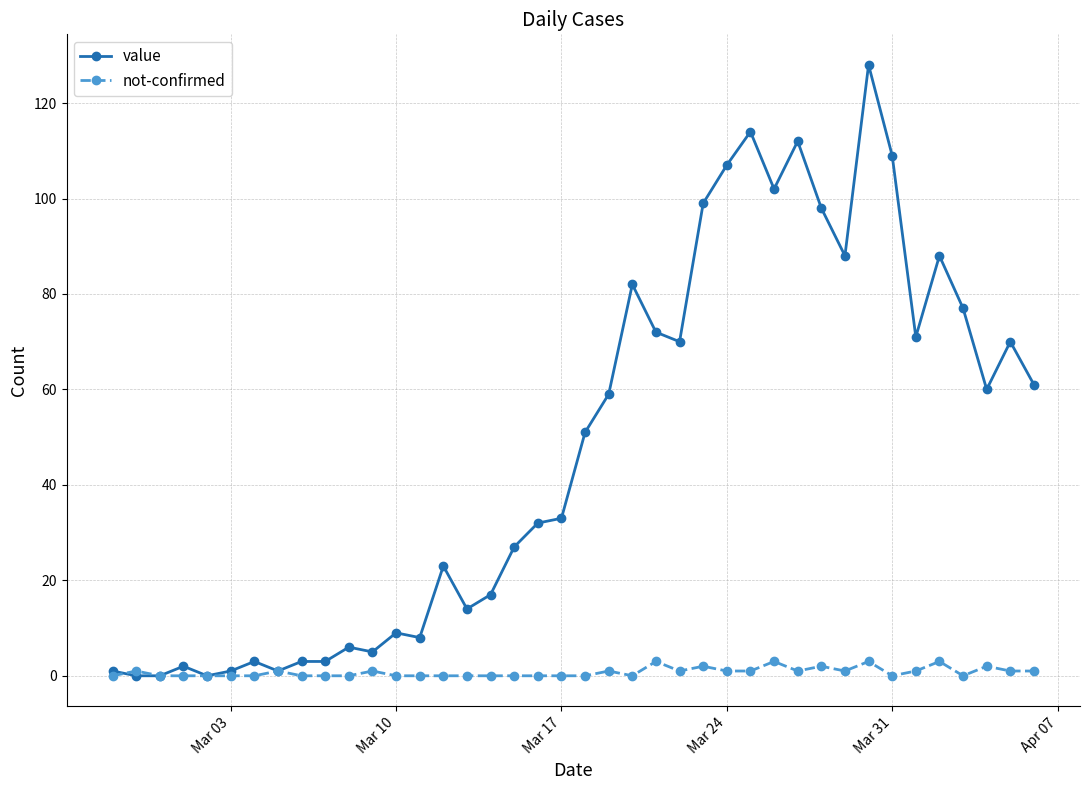

Which series has the largest range (max minus min)?

value